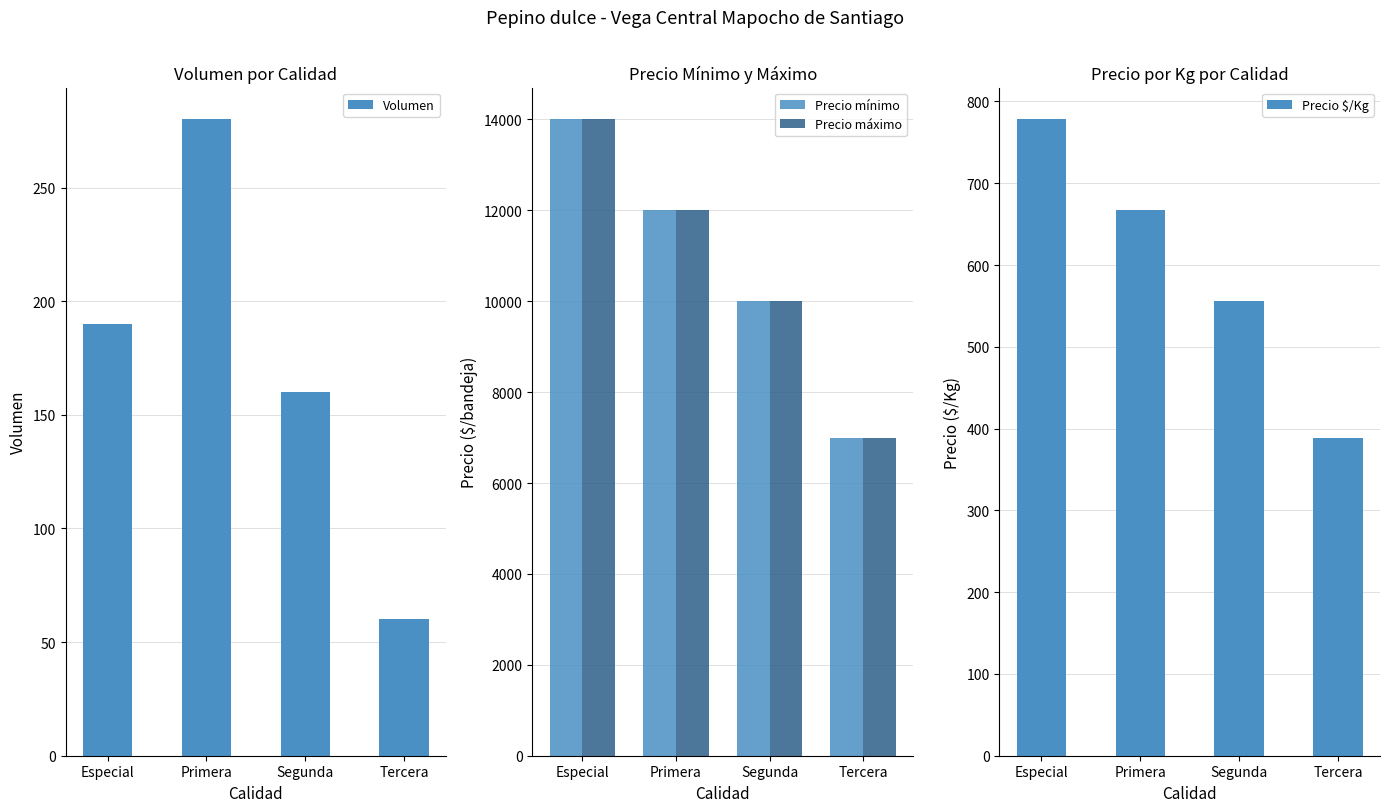

List the series in order of their peak value, lowest first.

Volumen, Precio $/Kg, Precio mínimo, Precio máximo